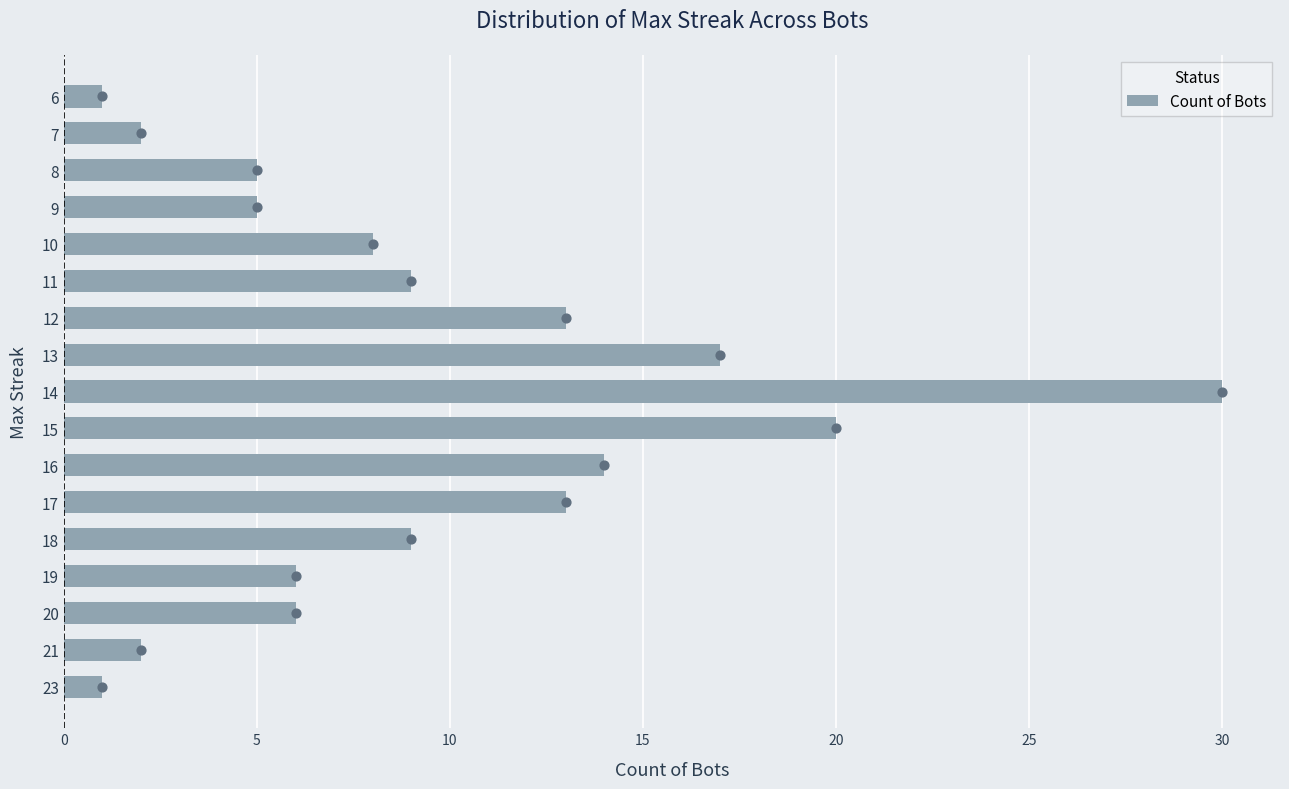

True or false: Count of Bots has a value of 2 at 23.

False